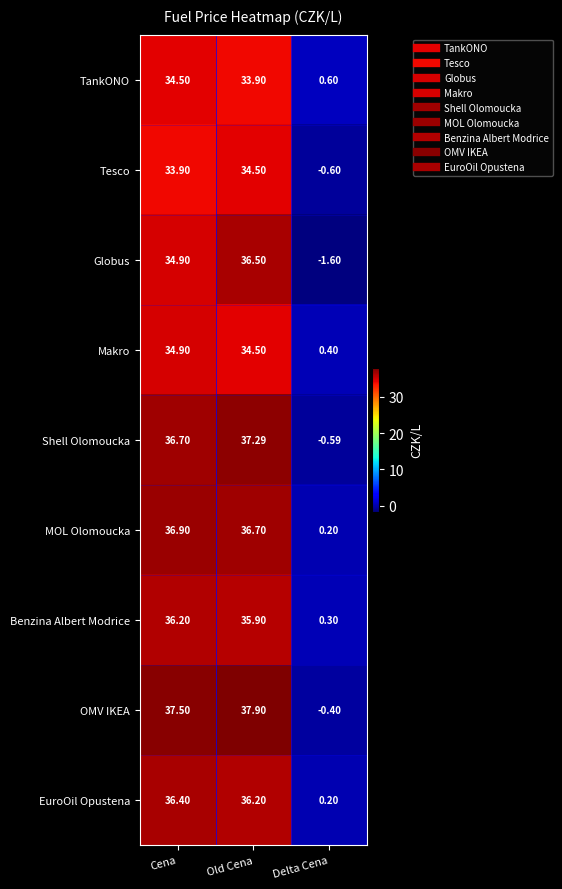

Which series changed the most between Old Cena and Delta Cena?

OMV IKEA